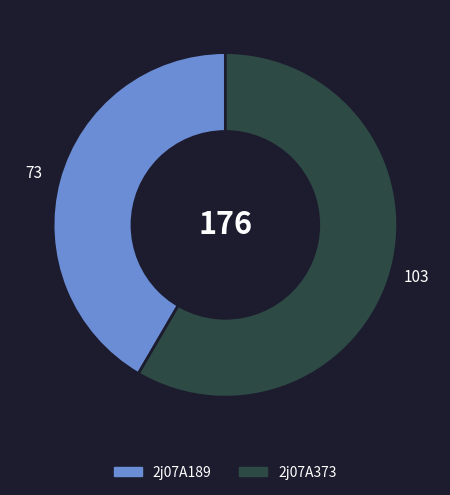

Which slice is the largest?

2j07A373